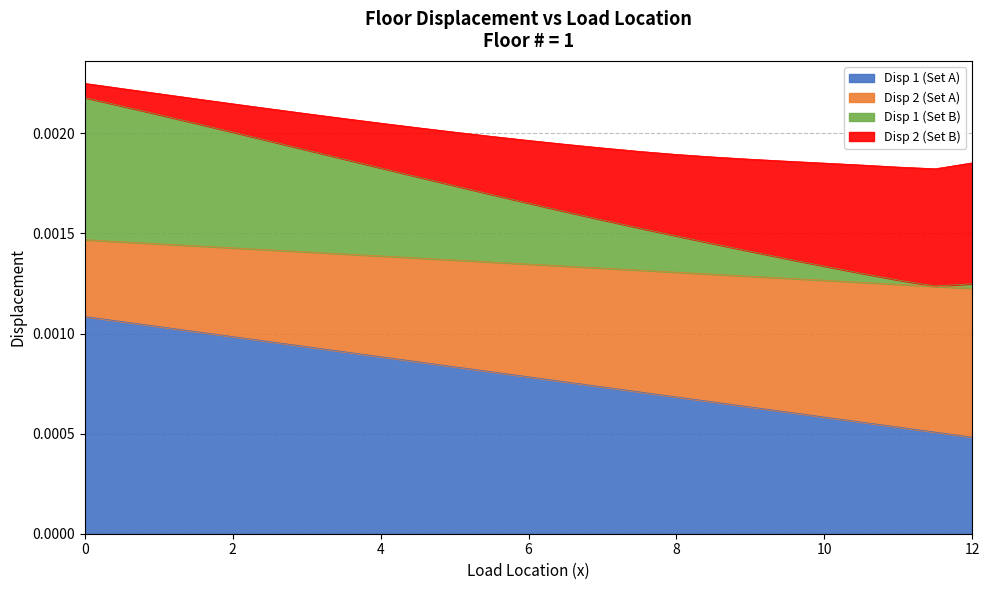

Does the chart display data point markers on the line(s)?

No